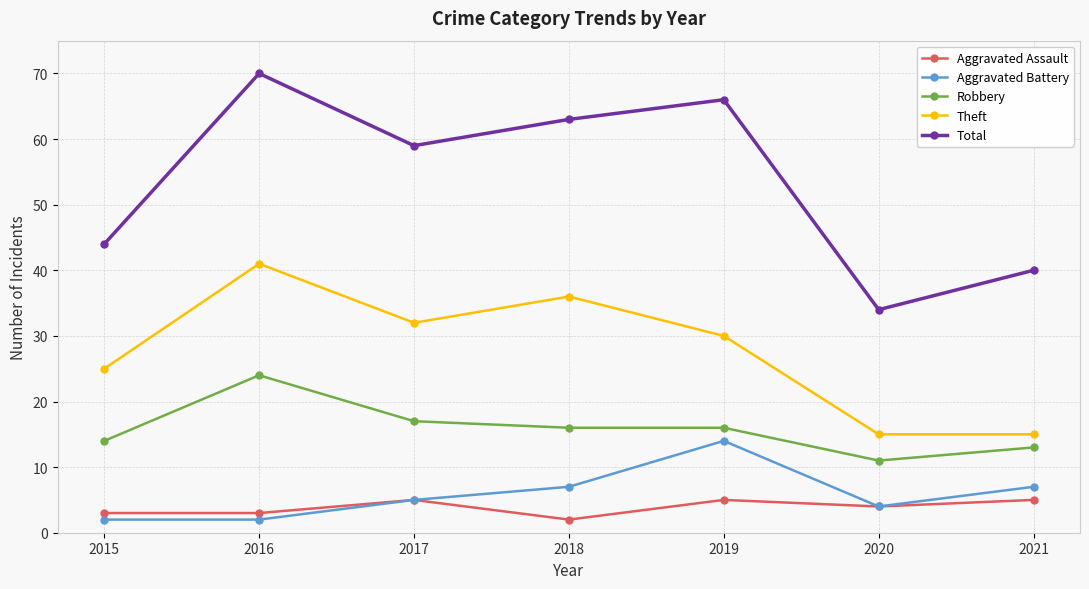

True or false: Robbery and Theft intersect in this chart.

False